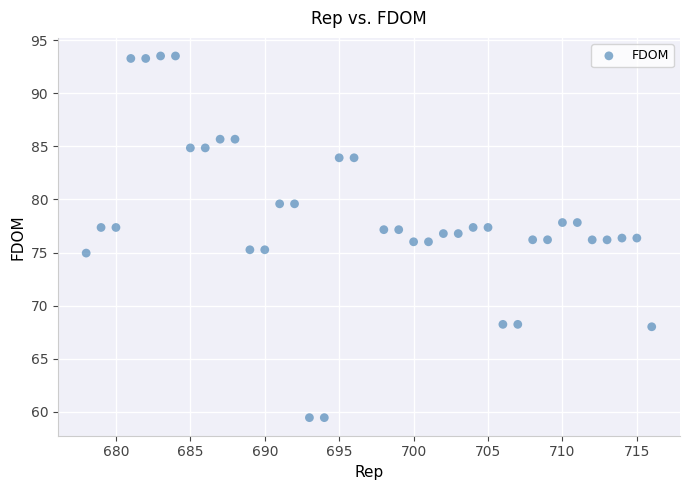

What is the range of X values (max minus min)?

38.0